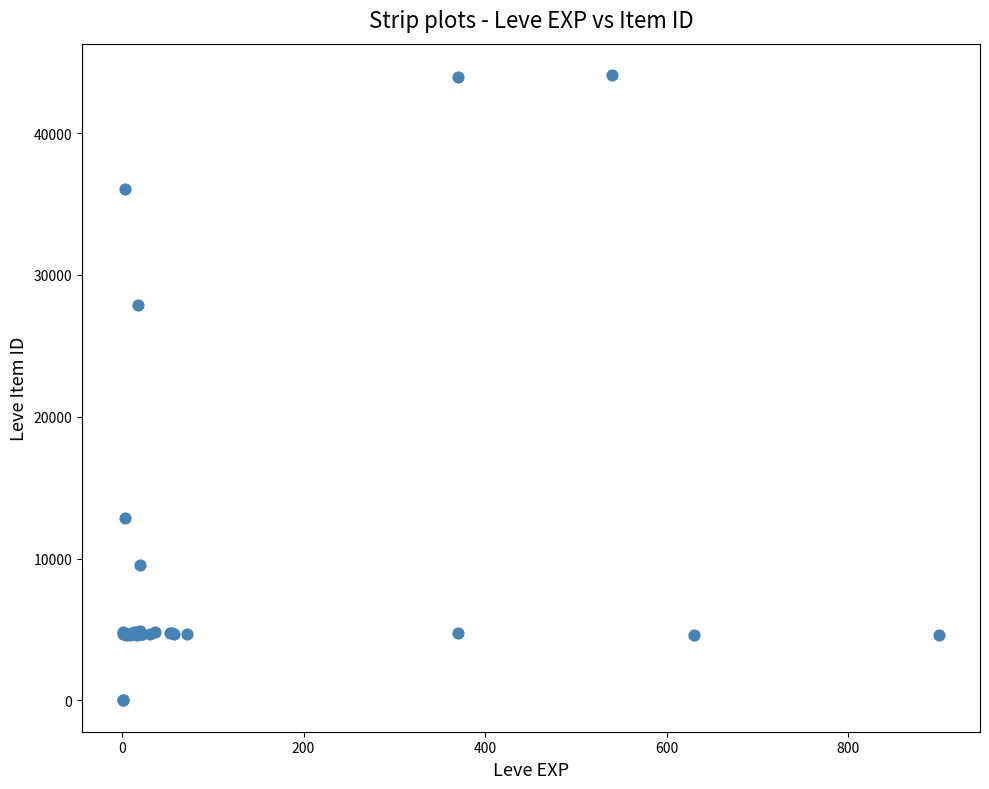

What Y value in the scatter plot is closest to 22048?

27884